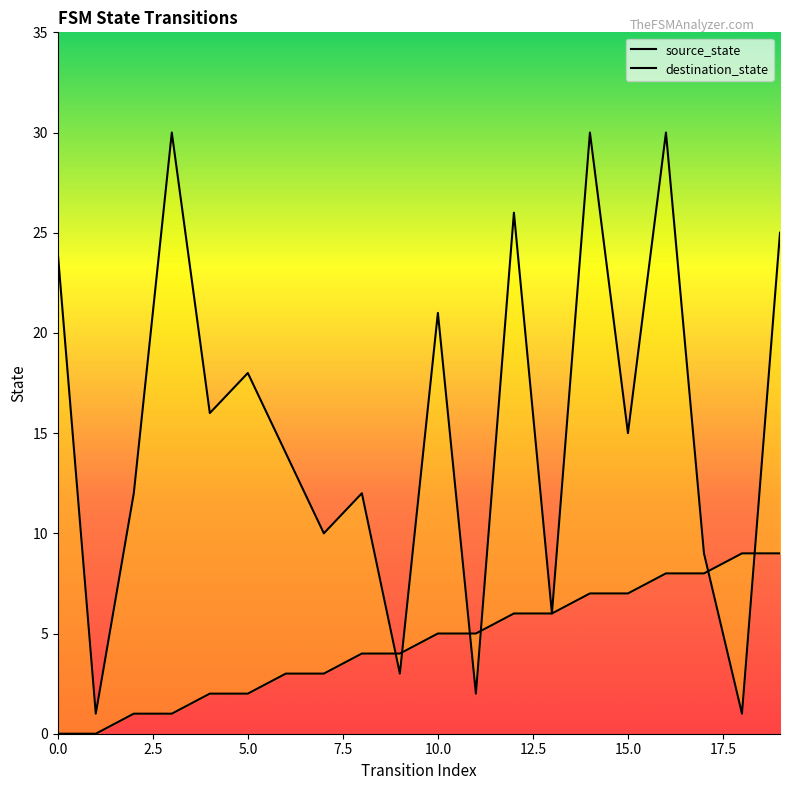

The value of source_state at 6 is 3. True or false?

True